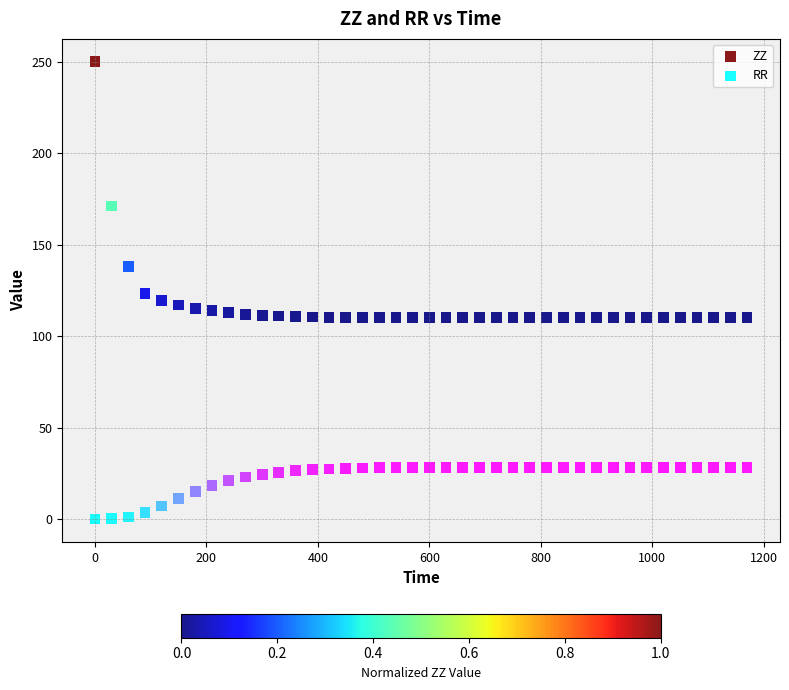

Which series contains the highest Y value?

ZZ